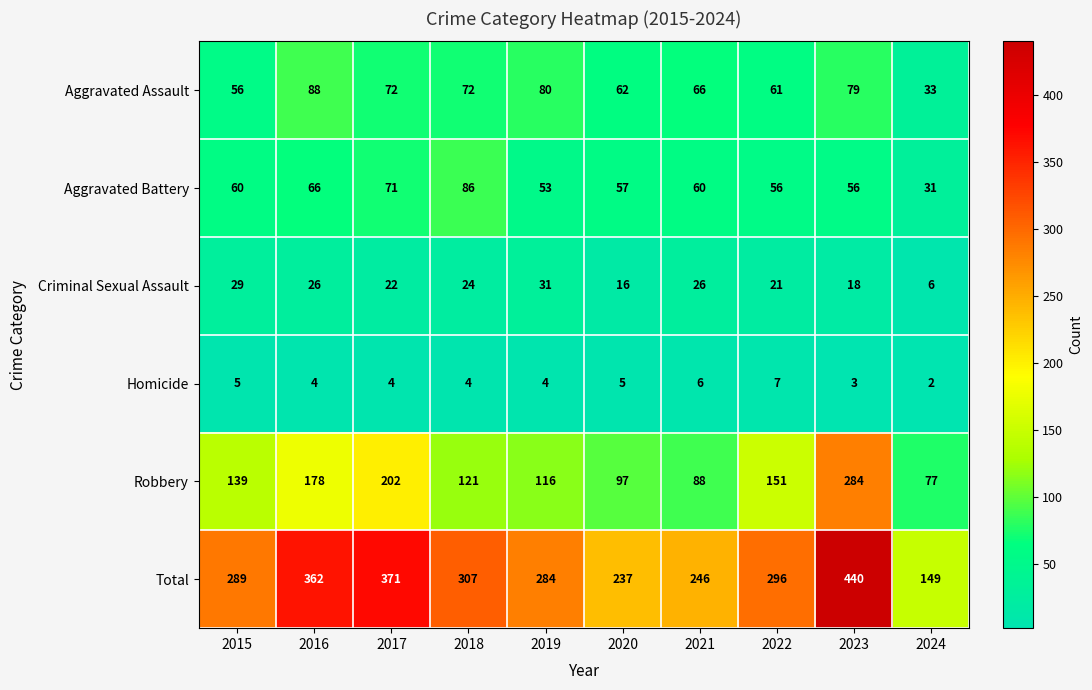

Rank the series at 2018 from lowest to highest value.

Homicide, Criminal Sexual Assault, Aggravated Assault, Aggravated Battery, Robbery, Total